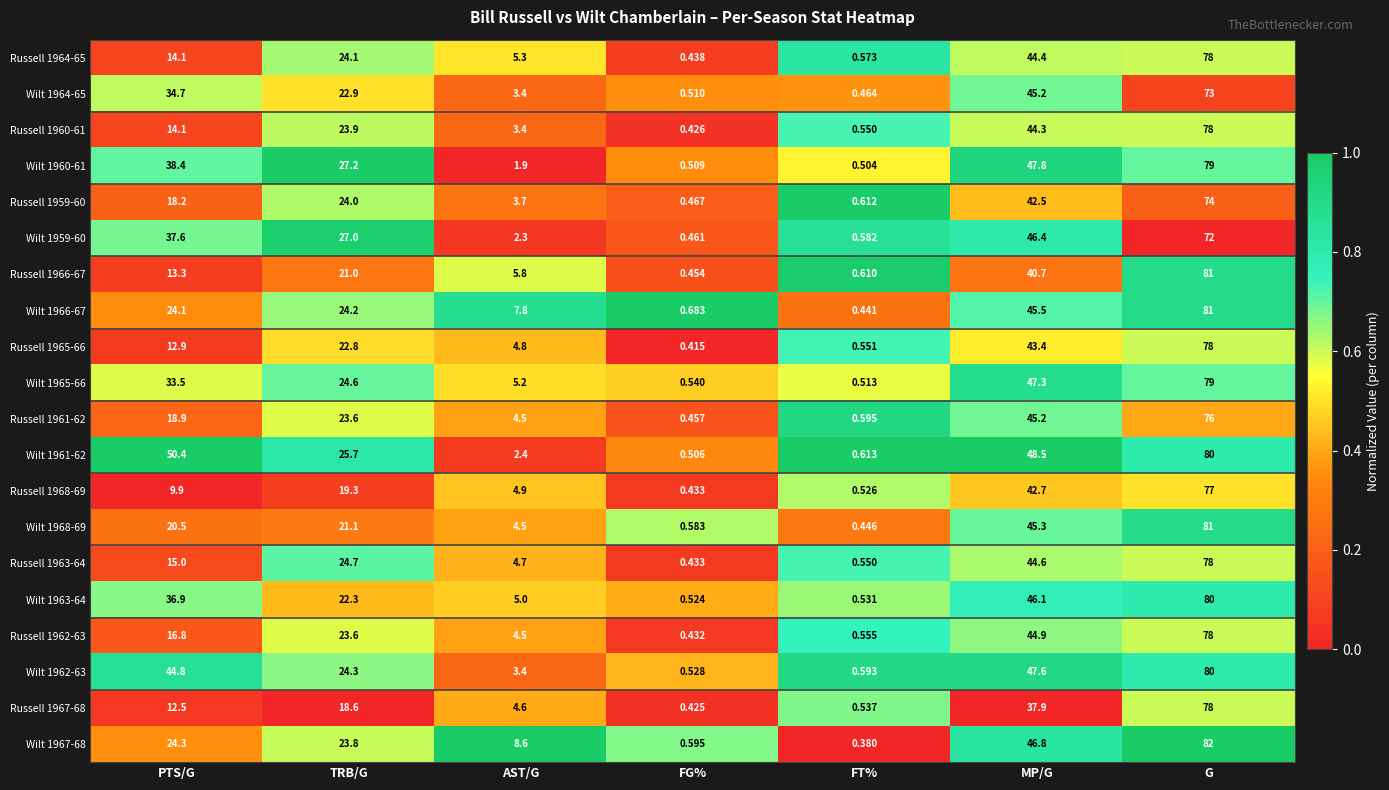

At which category does the chart reach its minimum across all series?

FT%